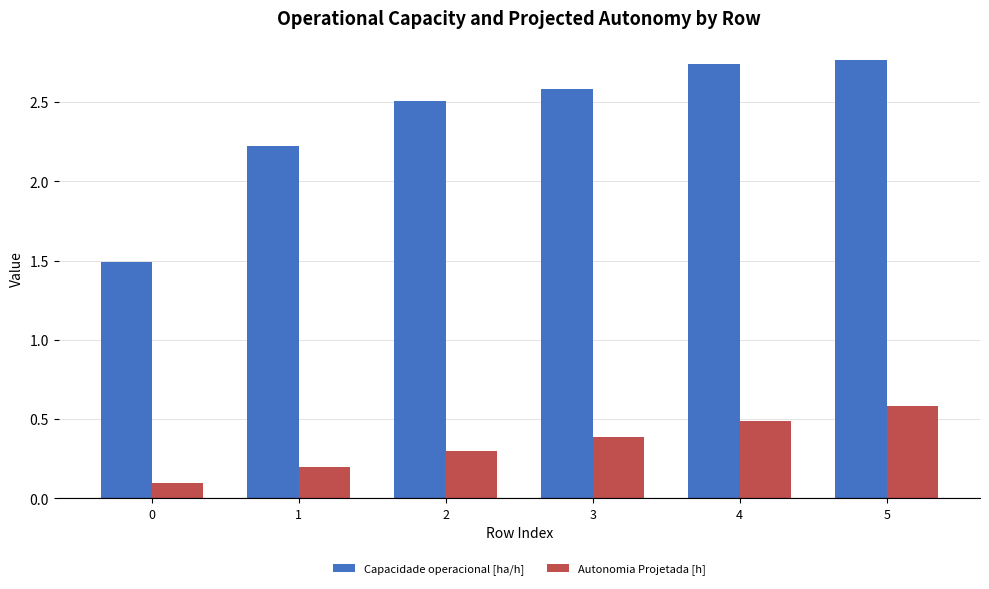

At which category is the sum across all series the highest?

5